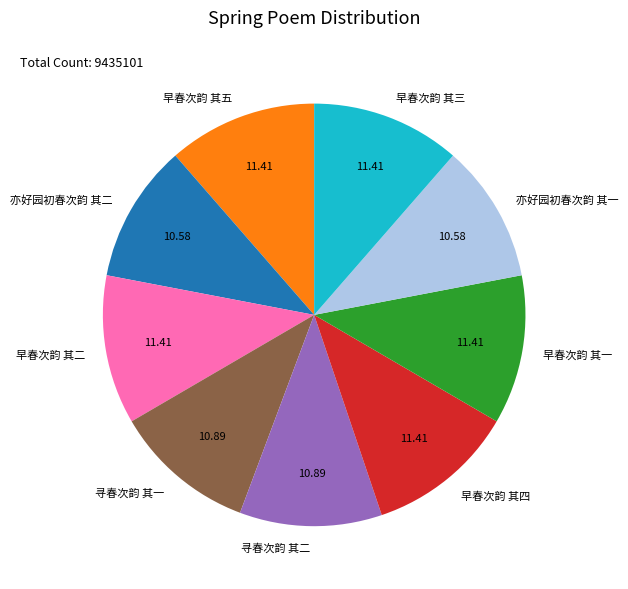

Approximately how many times larger is the value at 早春次韵 其四 compared to 亦好园初春次韵 其一?

1.1